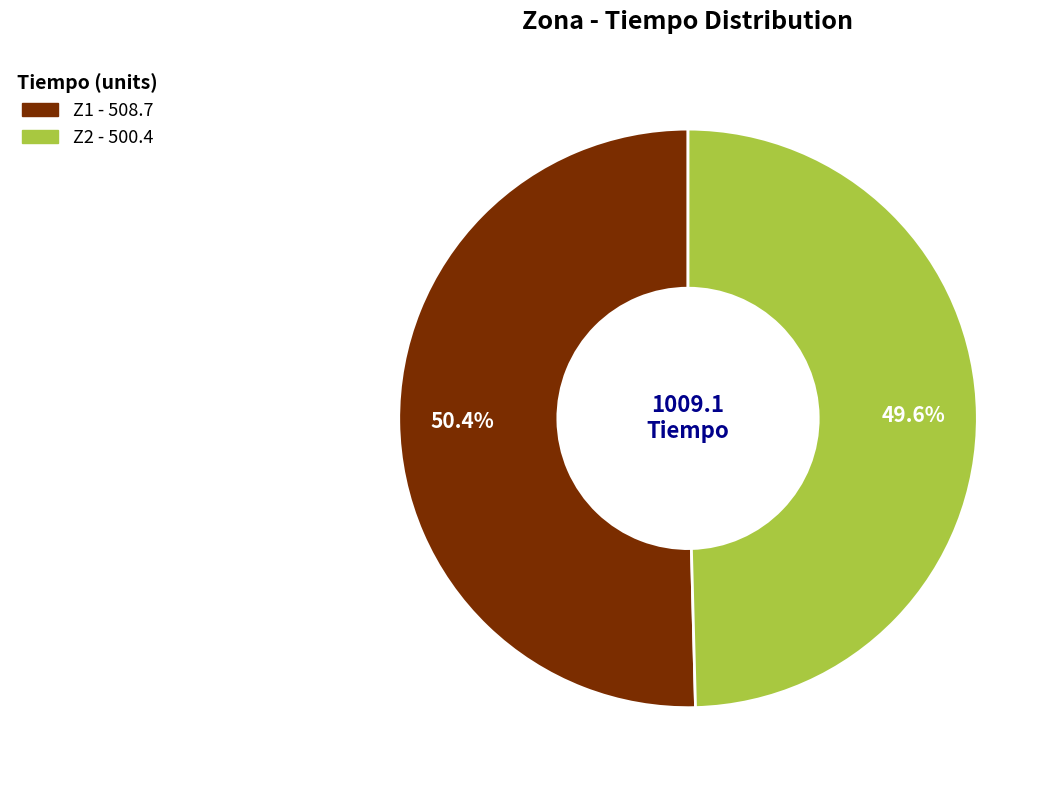

To the nearest percent, what portion does Z1 represent?

50%